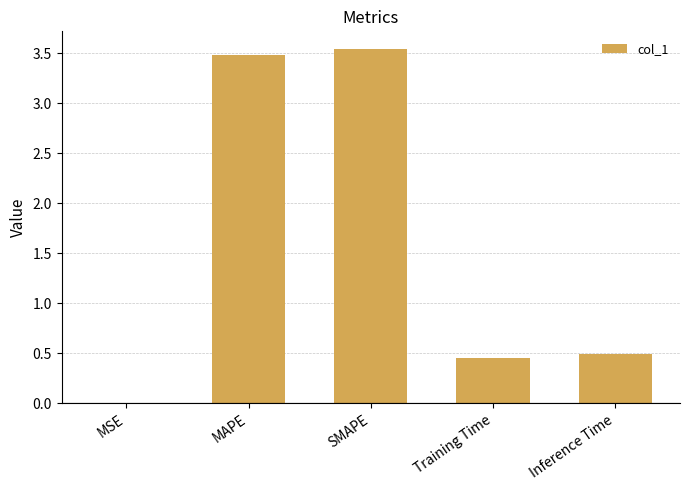

What is the change in value from MAPE to SMAPE?

+0.1